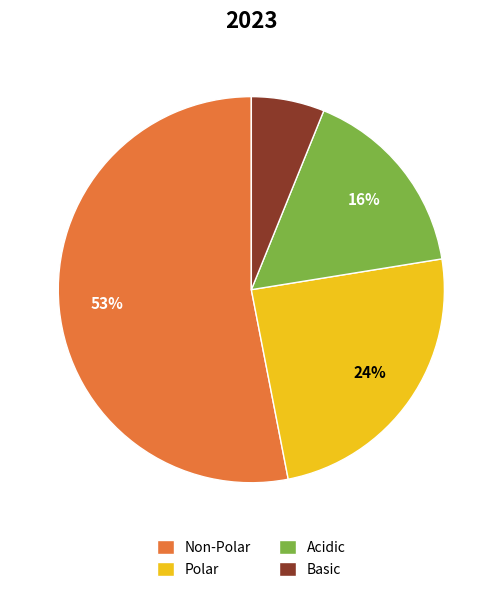

The Basic slice represents 1% of the pie. True or false?

False